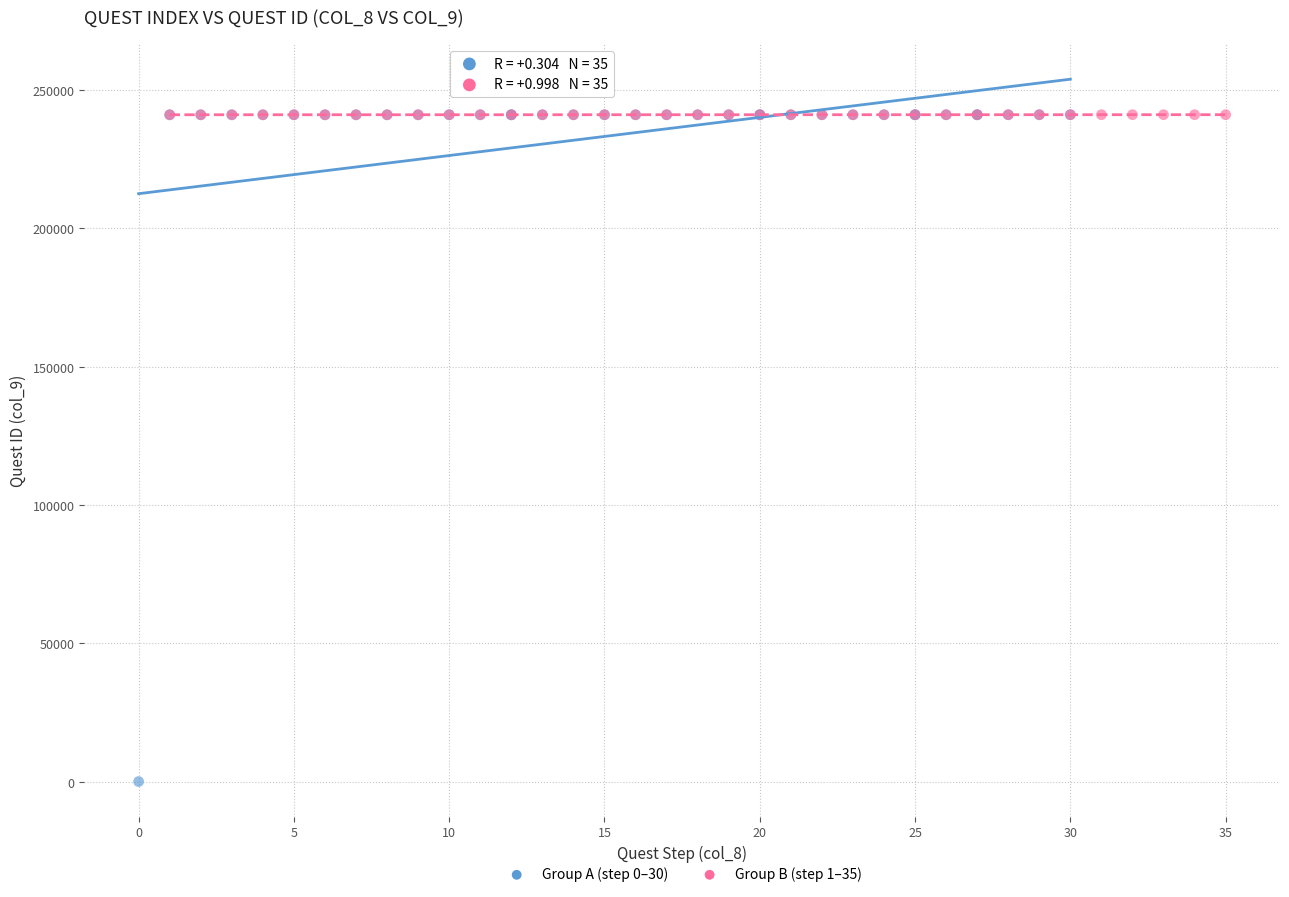

Which series contains the lowest Y value?

Group A (step 0–30)